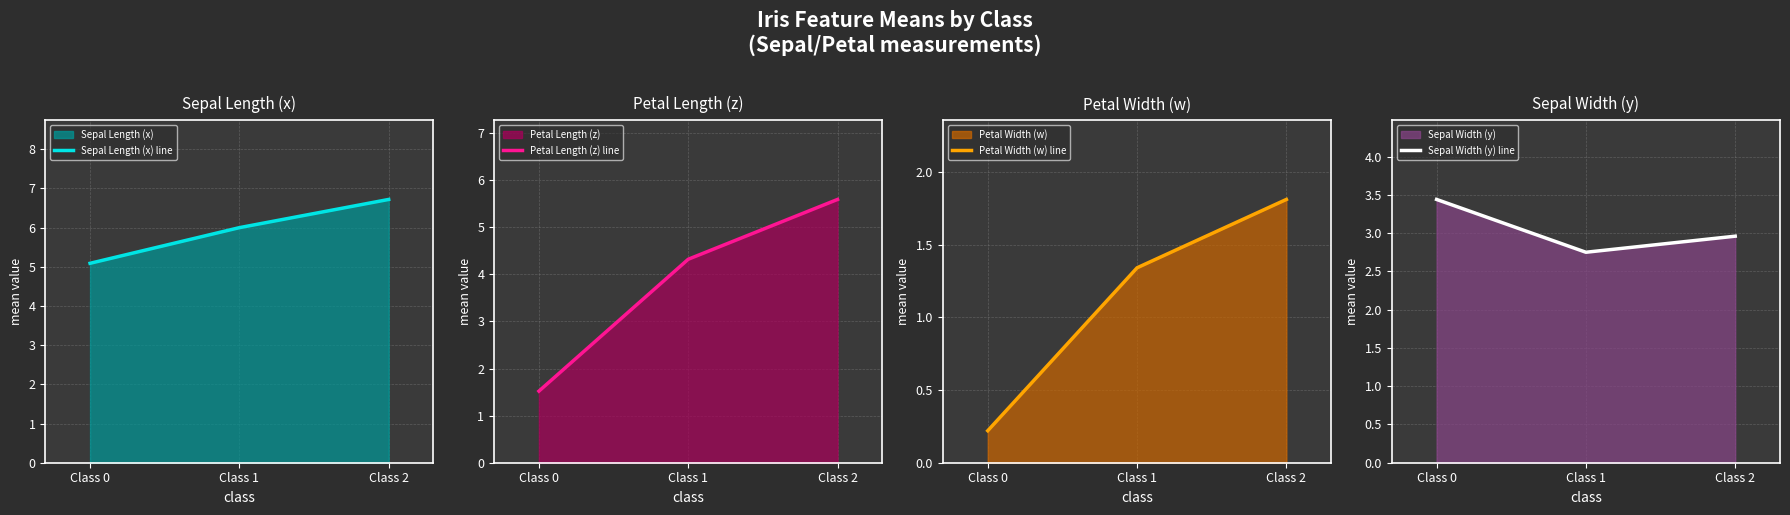

Reading left to right, list all the values displayed in this chart.

Sepal Length (x) line: 5.1	6.0	6.7
Petal Length (z) line: 1.5	4.3	5.6
Petal Width (w) line: 0.2	1.3	1.8
Sepal Width (y) line: 3.4	2.8	3.0